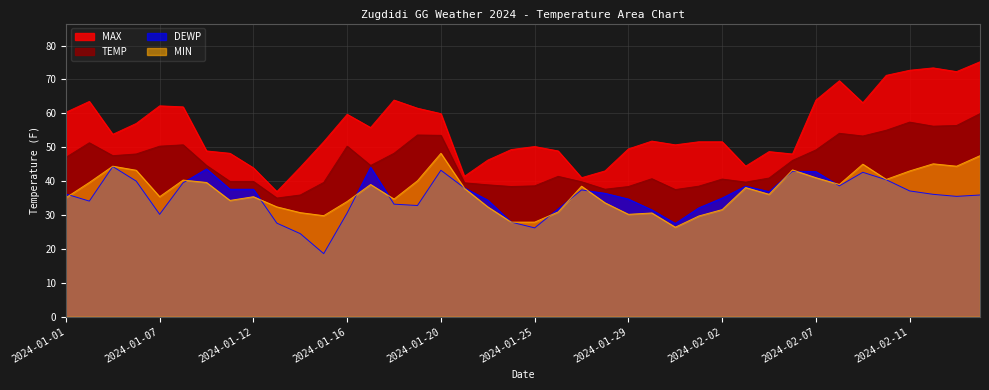

What position from the left is 2024-02-09?

35